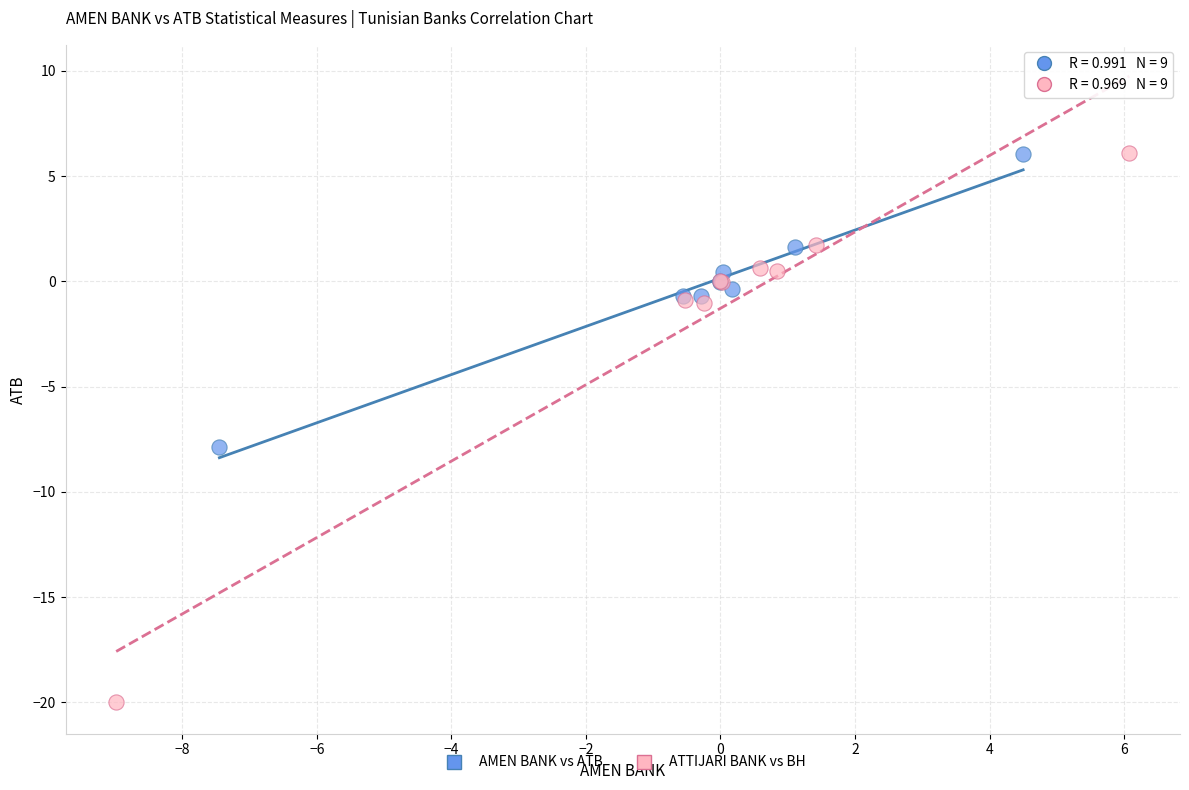

Which series has the largest Y range (max minus min)?

ATTIJARI BANK vs BH